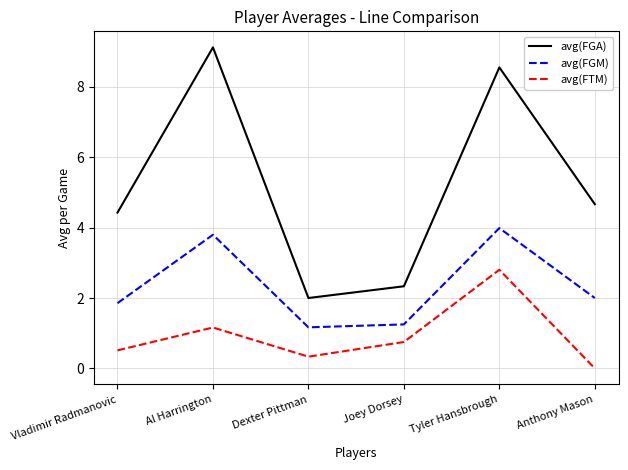

What is the minimum value for avg(FGM)?

1.2